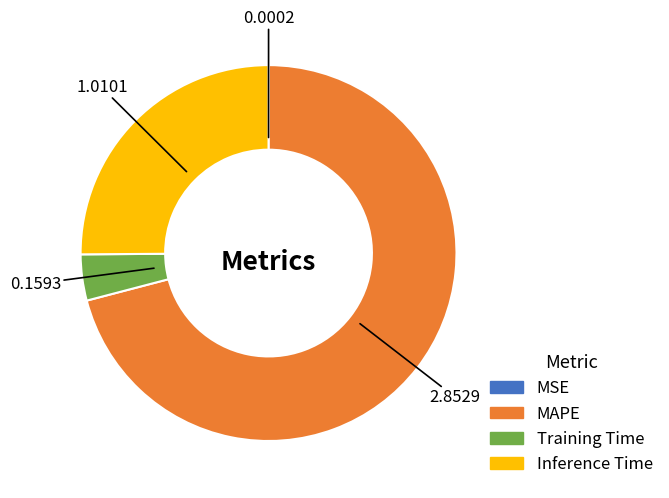

Is it true that MAPE is 63% of the pie?

False